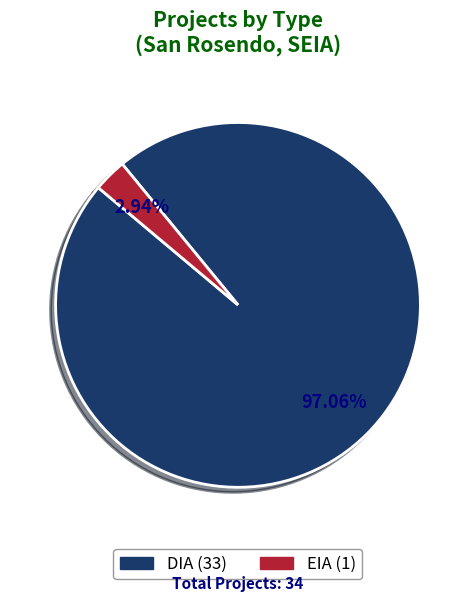

How many segments does this pie chart have?

2